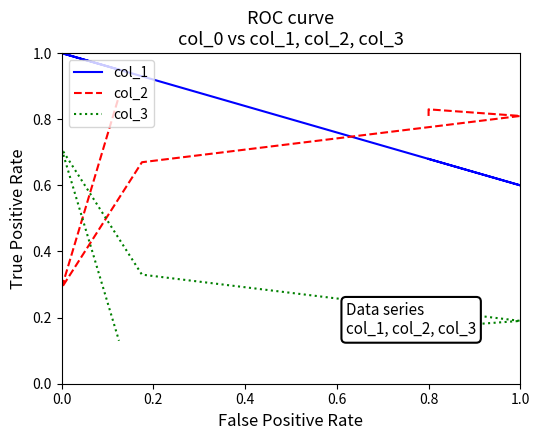

Rank the series by their average value, from lowest to highest.

col_3, col_2, col_1